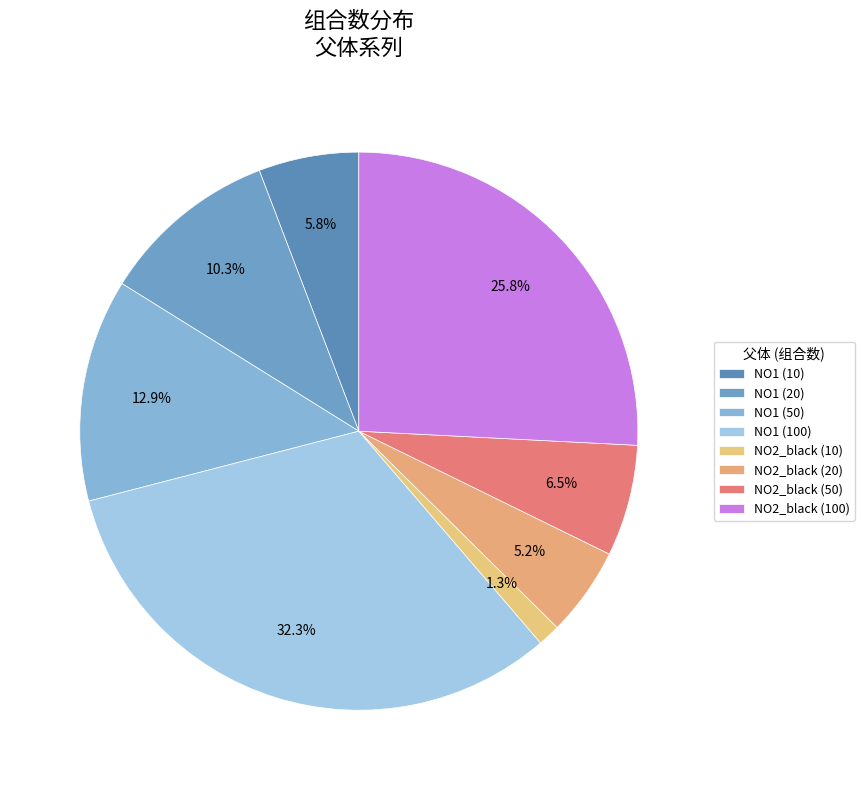

How many slices are in this pie chart?

8